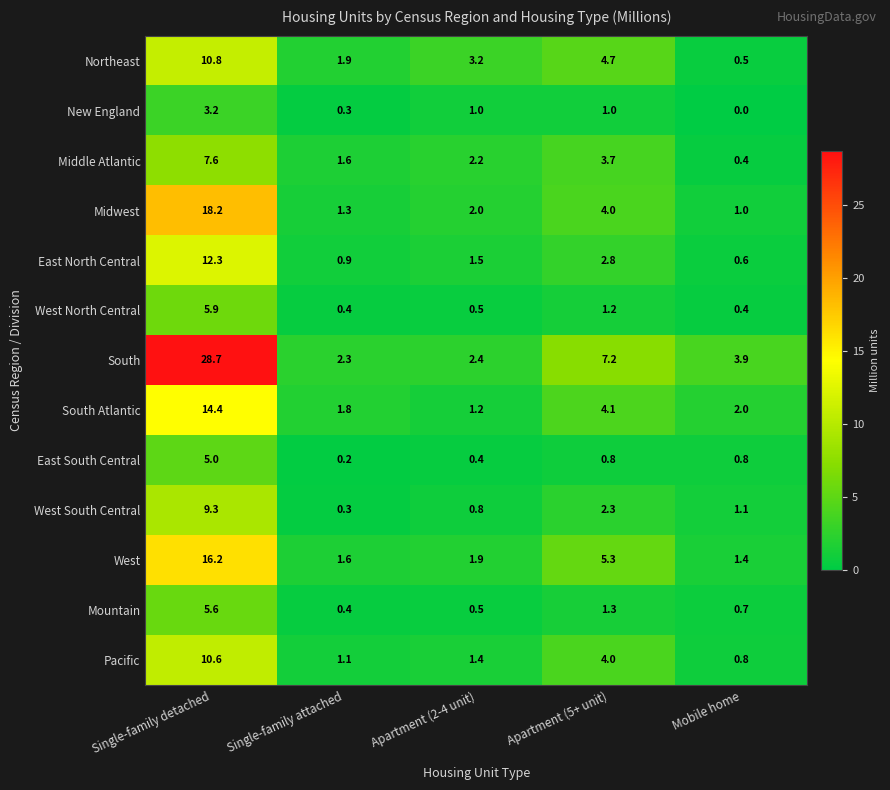

Which series has the largest range (max minus min)?

South